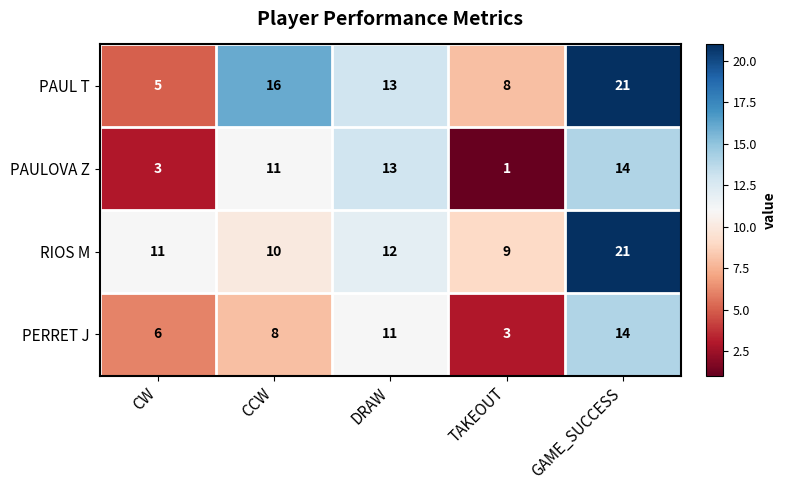

How many data points does each series have?

5